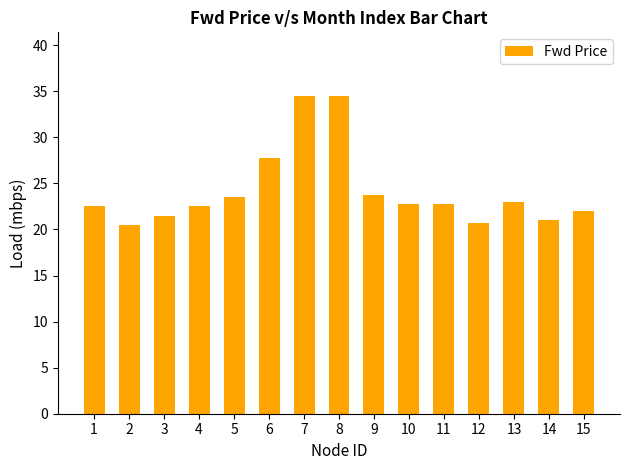

Count the number of data series in this chart.

1